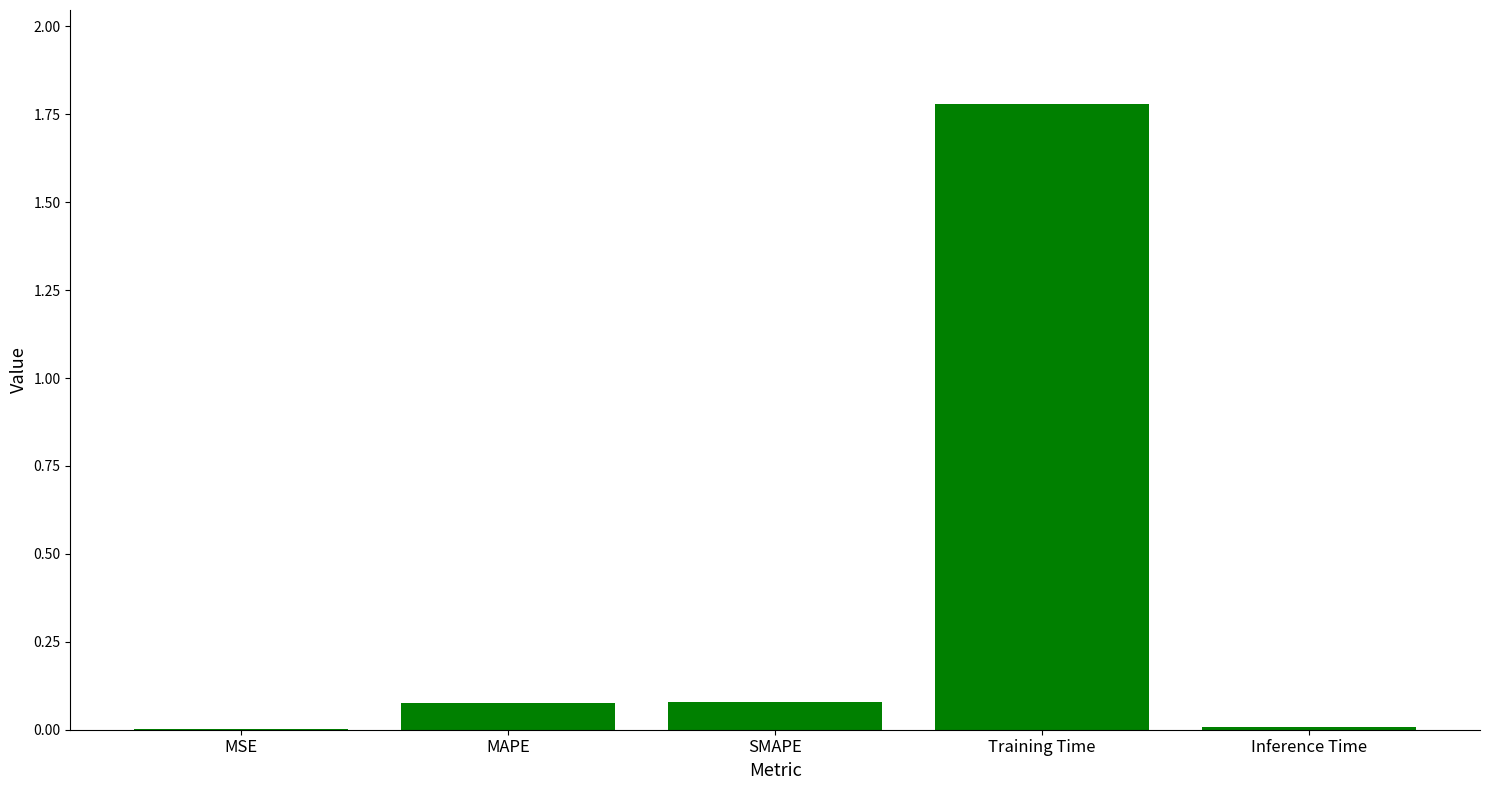

What is the greatest value displayed?

1.8